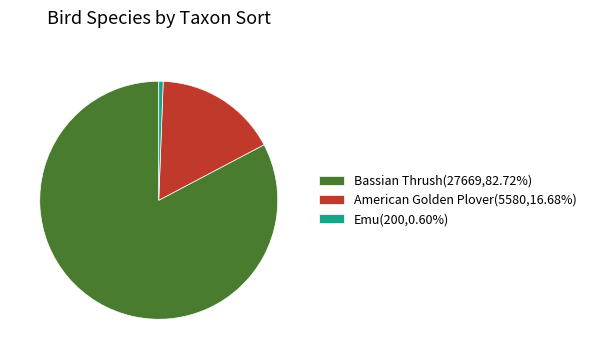

Approximately how many times larger is the value at Bassian Thrush(27669,82.72%) compared to American Golden Plover(5580,16.68%)?

5.0